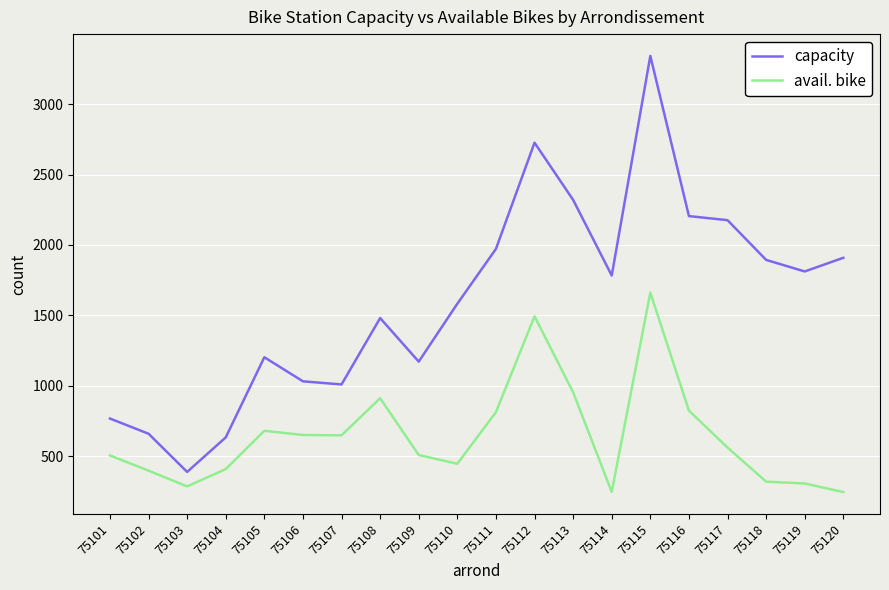

How many interior local peaks does the capacity series have?

4